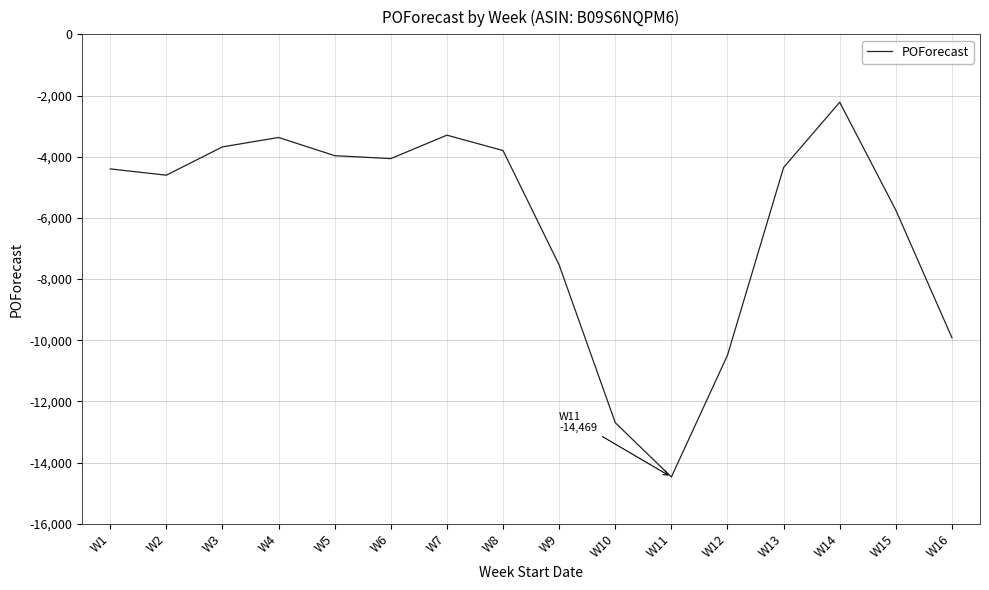

Does the chart have visible grid lines?

Yes